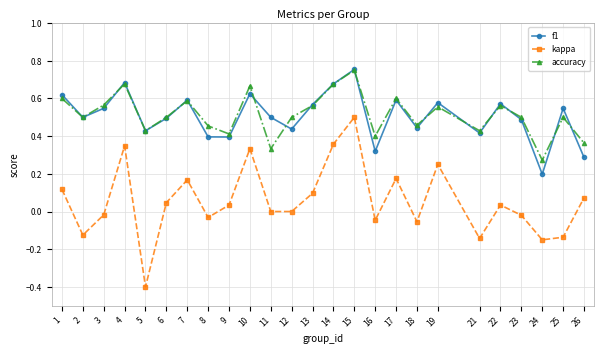

At which label does kappa first exceed 0?

1